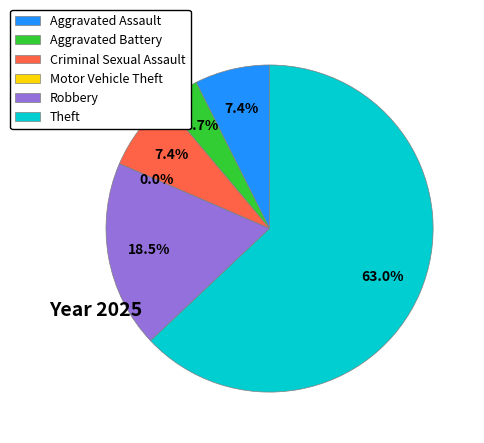

Which slice is the largest?

Theft